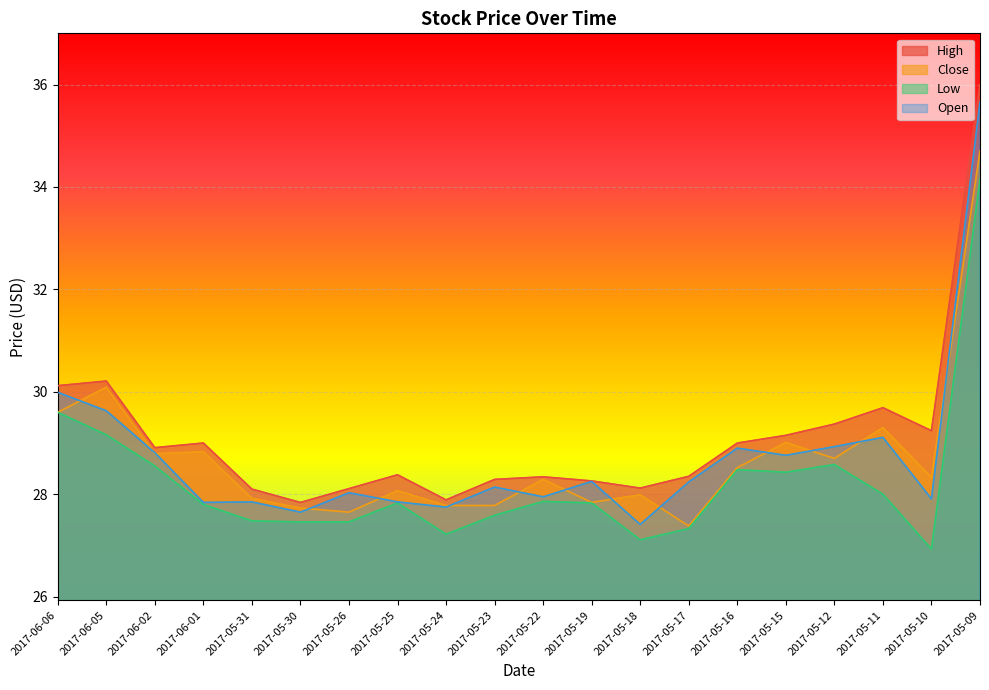

What is the label of the 18th point from the left?

2017-05-11